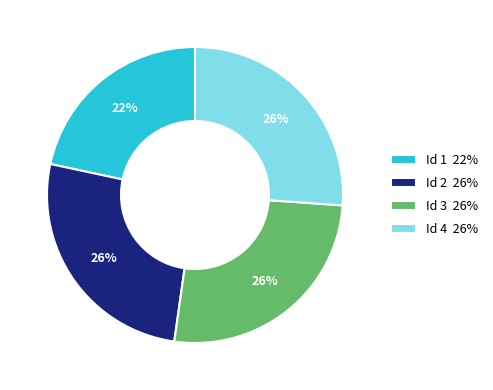

Which category has the smallest portion of the pie?

Id 1 22%